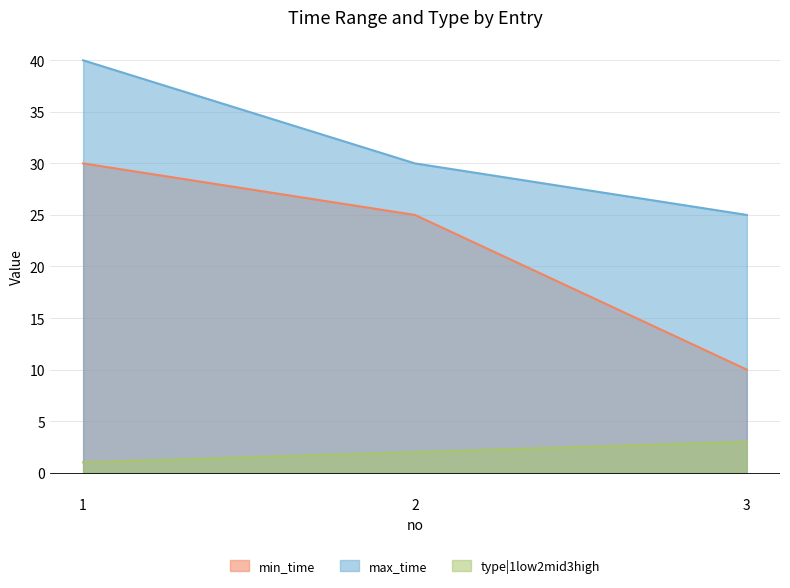

Reading left to right, list all the values displayed in this chart.

min_time: 30	25	10
max_time: 40	30	25
type|1low2mid3high: 1	2	3